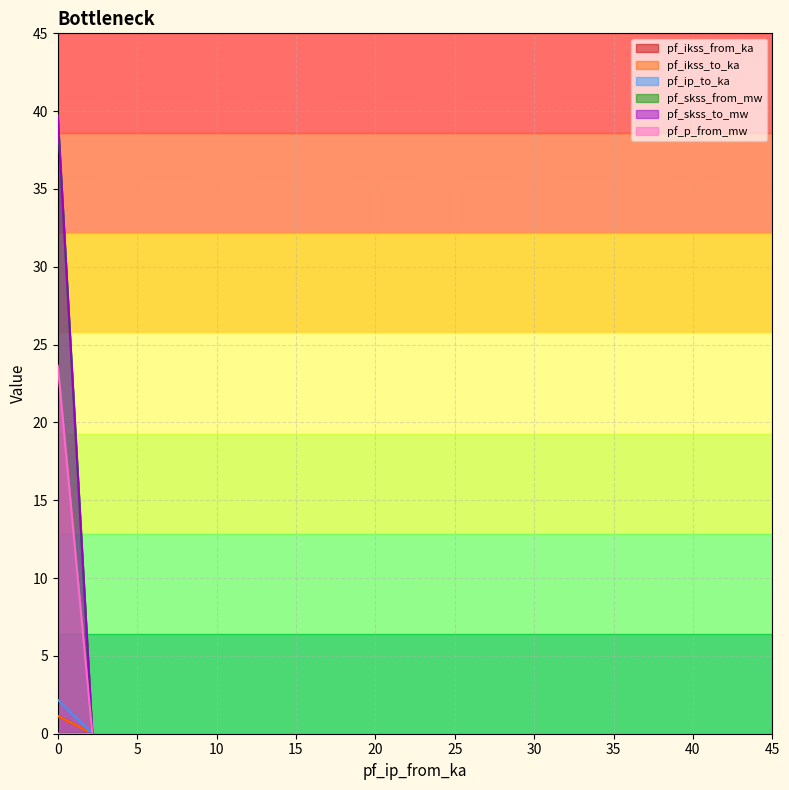

Reading left to right, what are all the values shown in this chart?

pf_ikss_from_ka: 1.1	0.0	0.0
pf_ikss_to_ka: 1.1	0.0	0.0
pf_ip_to_ka: 2.2	0.0	0.0
pf_skss_from_mw: 39.7	0.0	0.0
pf_skss_to_mw: 39.7	0.0	0.0
pf_p_from_mw: 23.6	0.0	0.0